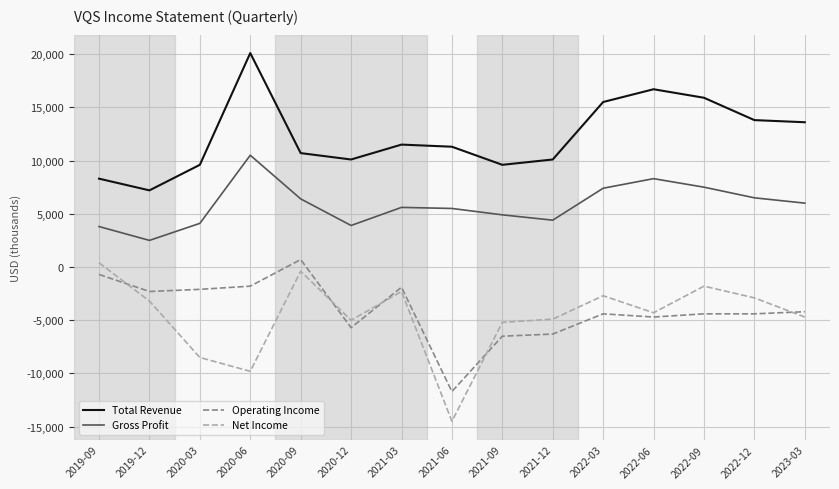

True or false: Gross Profit and Total Revenue cross at least once.

False